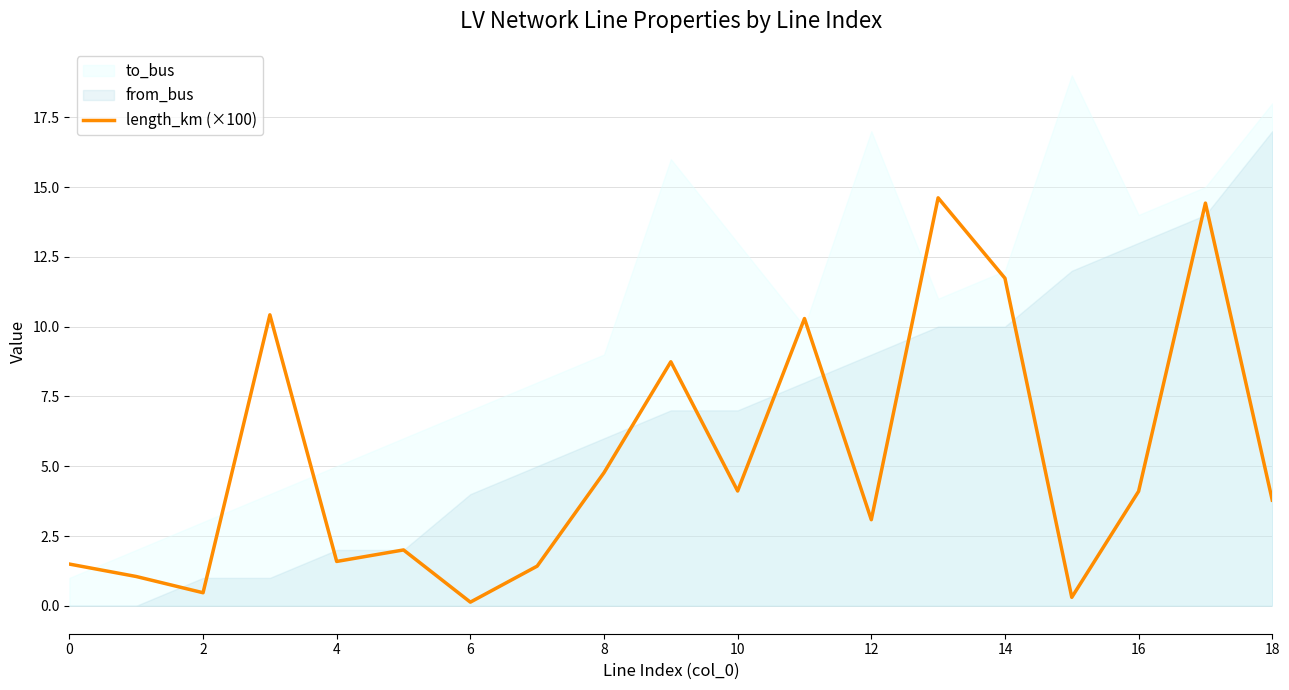

True or false: length_km (×100) has a value of 0.1 at 6.

True